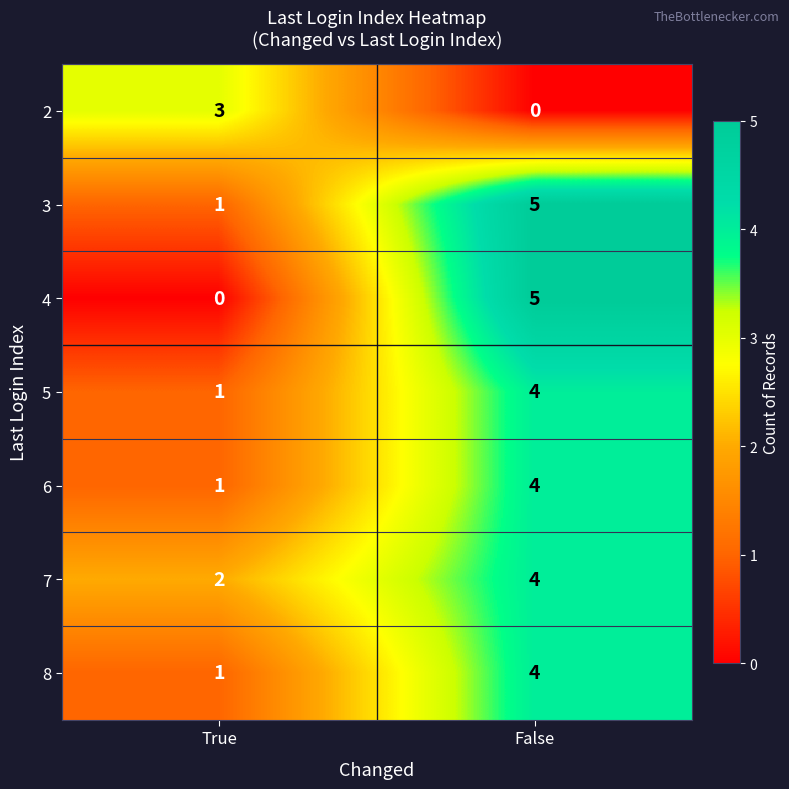

Which series has the largest range (max minus min)?

4